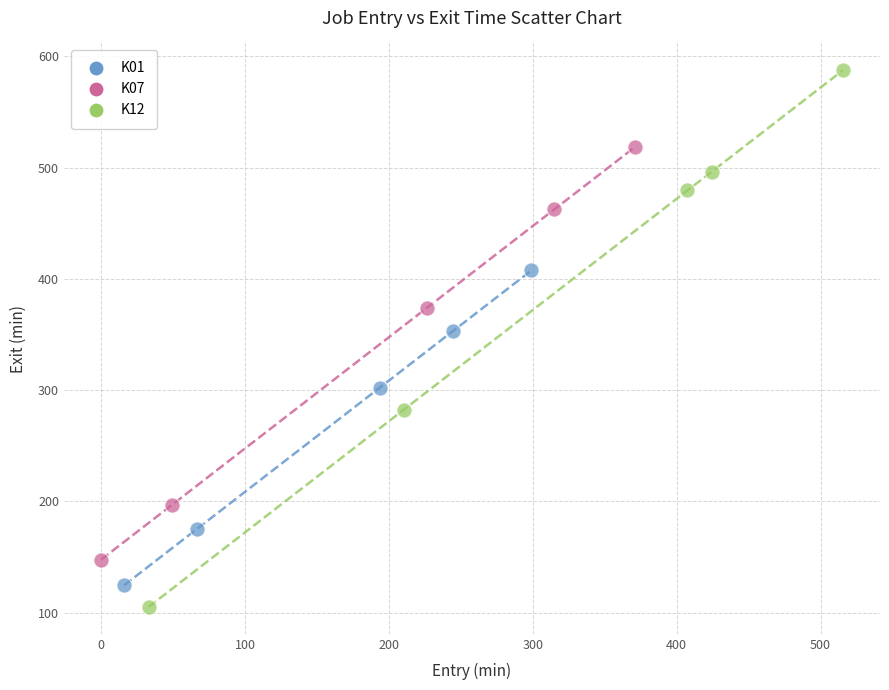

Which series reaches the minimum Y coordinate?

K12